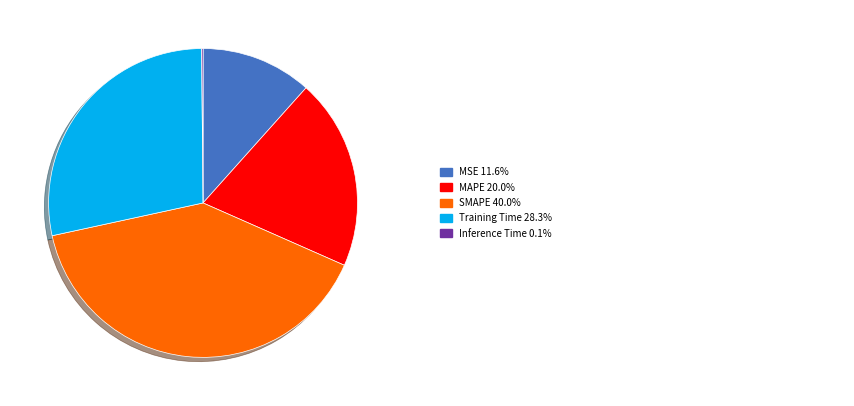

Does any single category account for the majority?

No